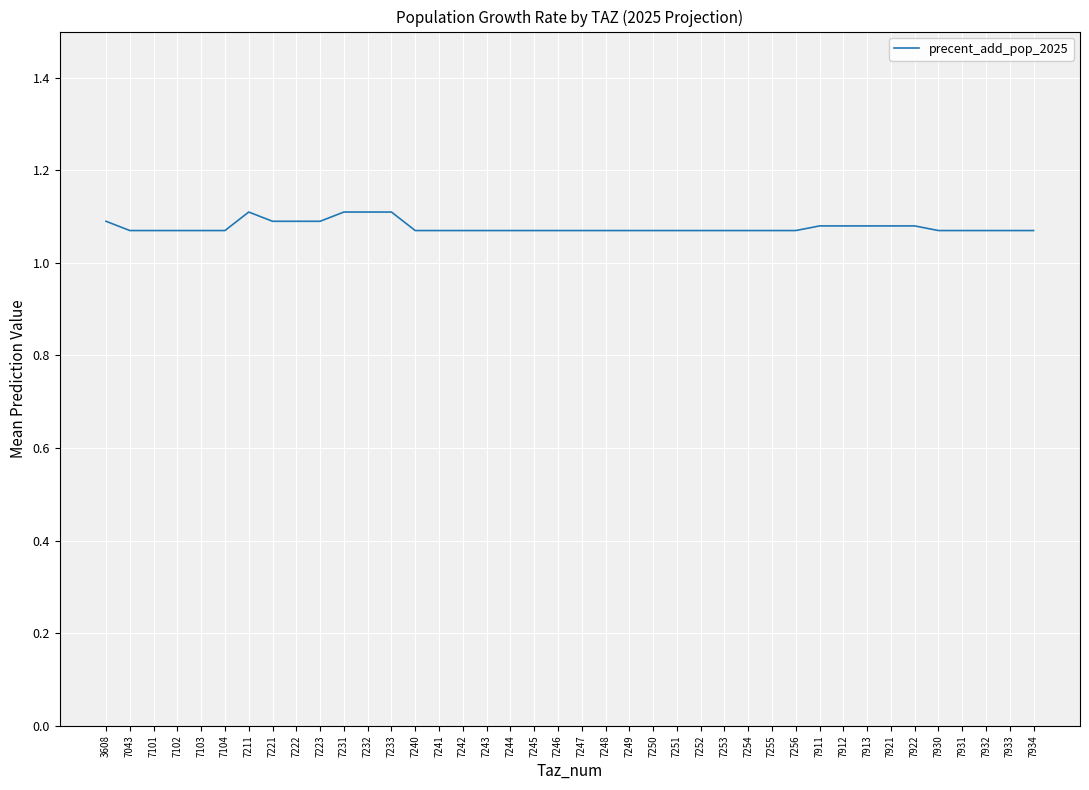

Approximately how many times larger is the value at 7102 compared to 7244?

1.0